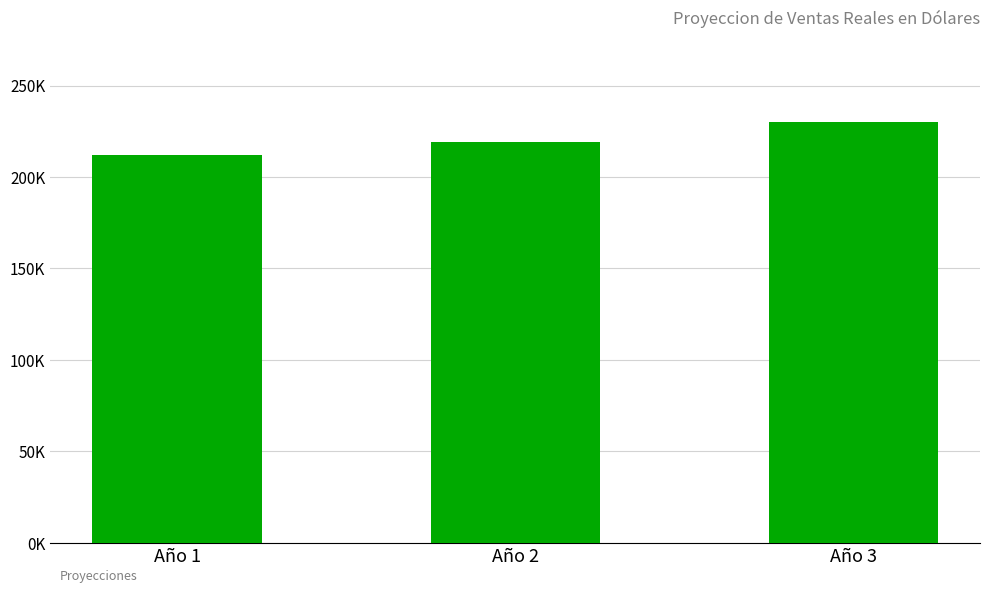

Where is the data nearest to the value 221059?

Año 2